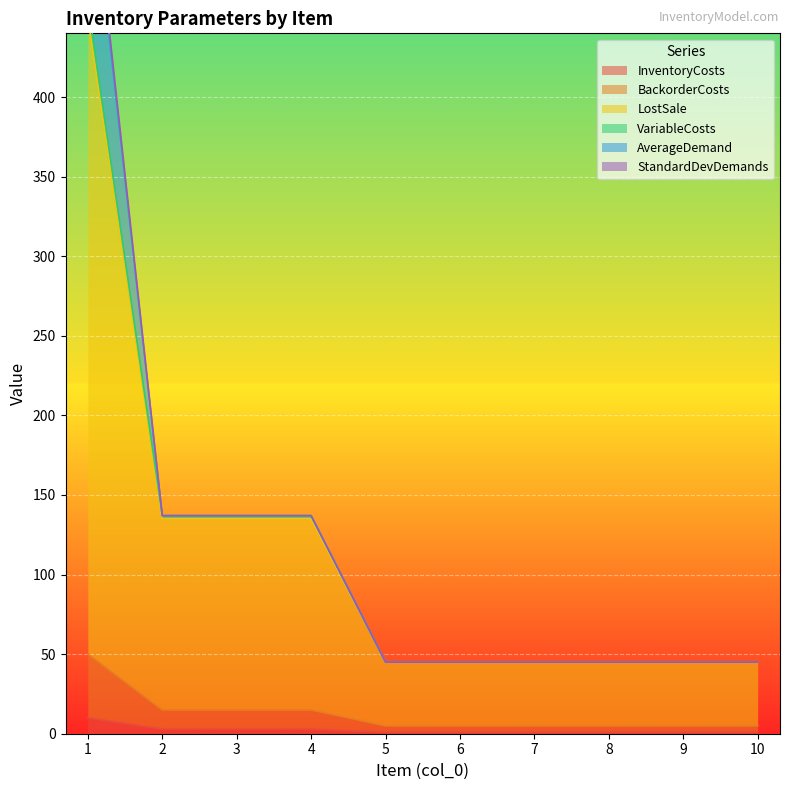

What is the spread (max minus min) of values at 5?

44